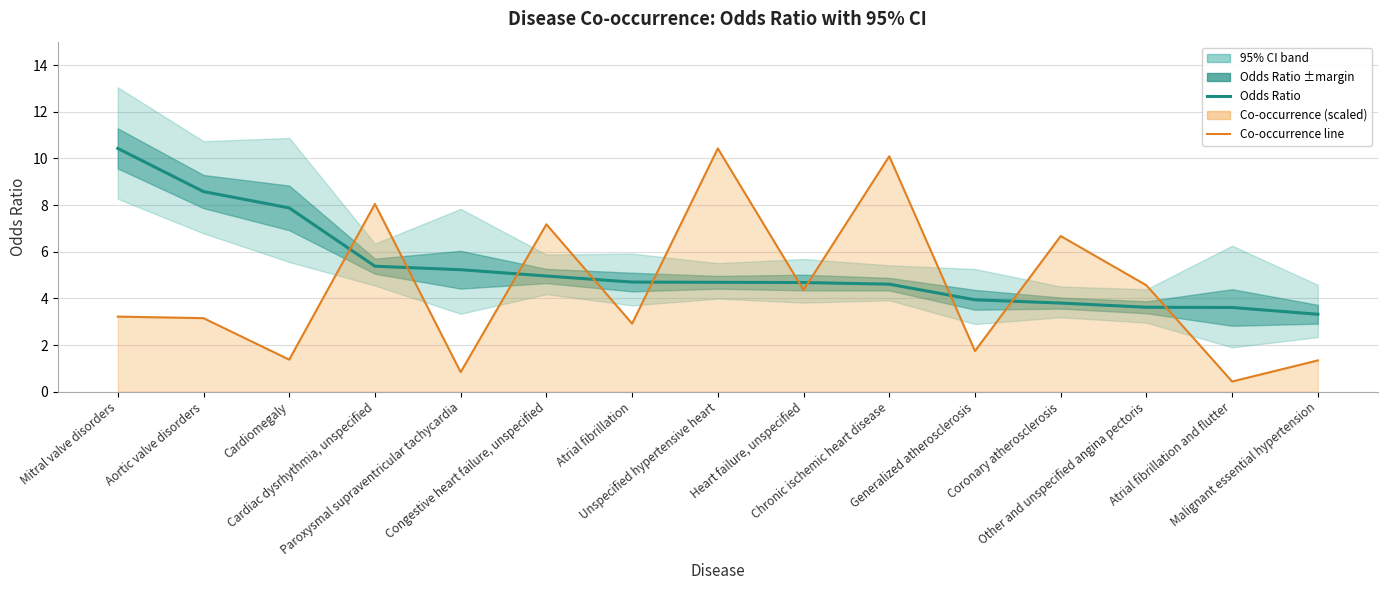

Reading left to right, list all the values displayed in this chart.

Odds ratio: 10.4	8.6	7.9	5.4	5.2	5.0	4.7	4.7	4.7	4.6	3.9	3.8	3.6	3.6	3.3
Co-occurrence line: 3.2	3.2	1.4	8.0	0.8	7.2	2.9	10.4	4.4	10.1	1.7	6.7	4.6	0.4	1.3